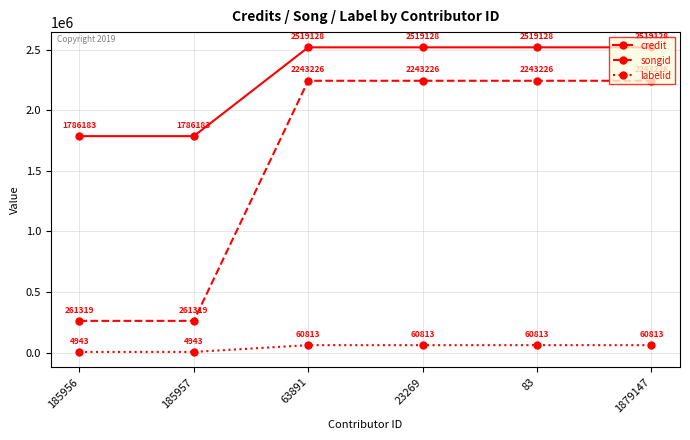

Reading left to right, list all the values displayed in this chart.

credit: 185956=1786183	185957=1786183	63891=2519128	23269=2519128	83=2519128	1879147=2519128
songid: 185956=261319	185957=261319	63891=2243226	23269=2243226	83=2243226	1879147=2243226
labelid: 185956=4943	185957=4943	63891=60813	23269=60813	83=60813	1879147=60813